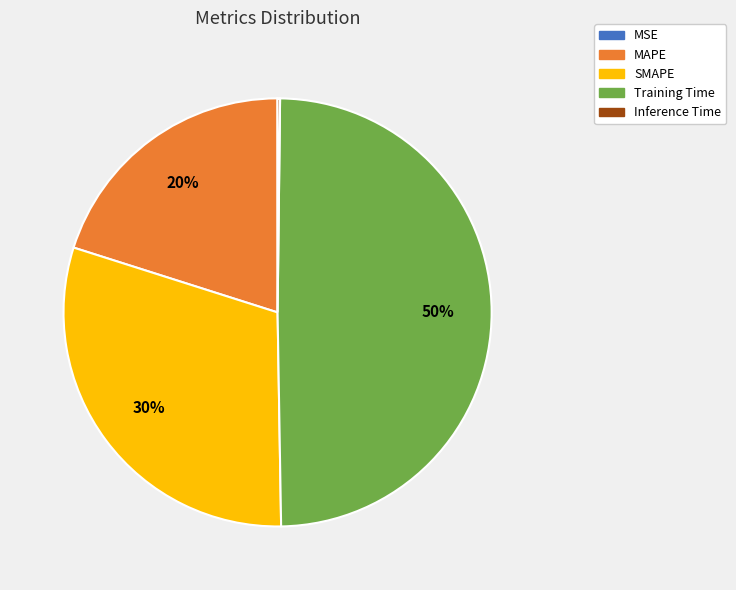

To the nearest percent, what is the combined percentage of Training Time and MAPE?

70%